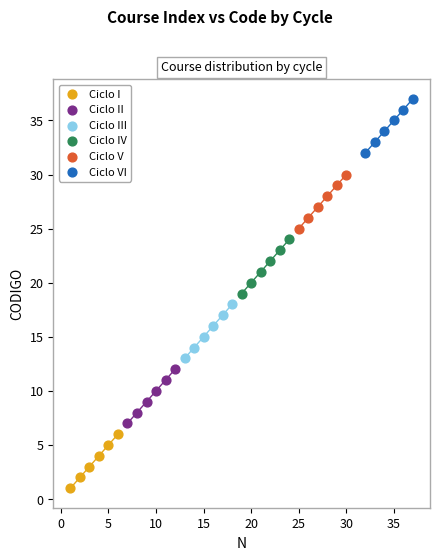

What are all the series names shown in the legend?

Ciclo I, Ciclo II, Ciclo III, Ciclo IV, Ciclo V, Ciclo VI